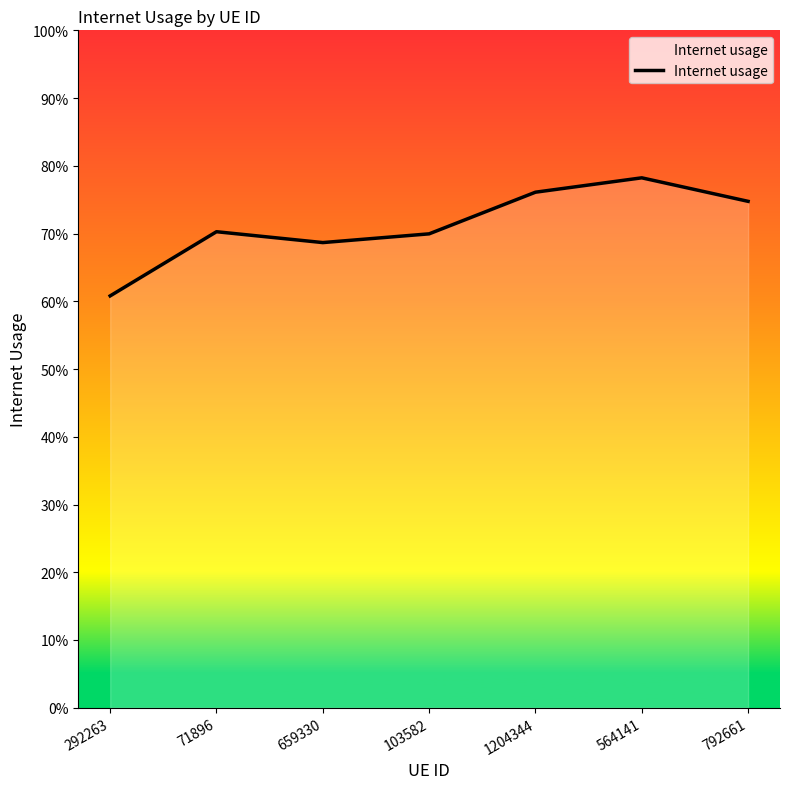

What is the label of the 7th point from the left?

792661